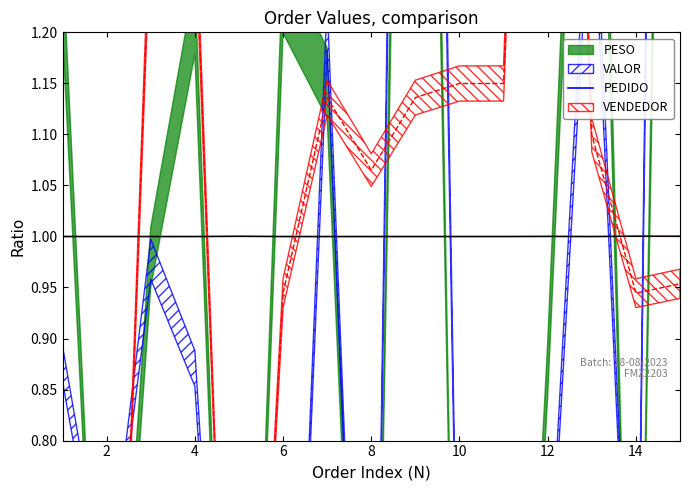

What is the minimum value for PEDIDO?

1.0